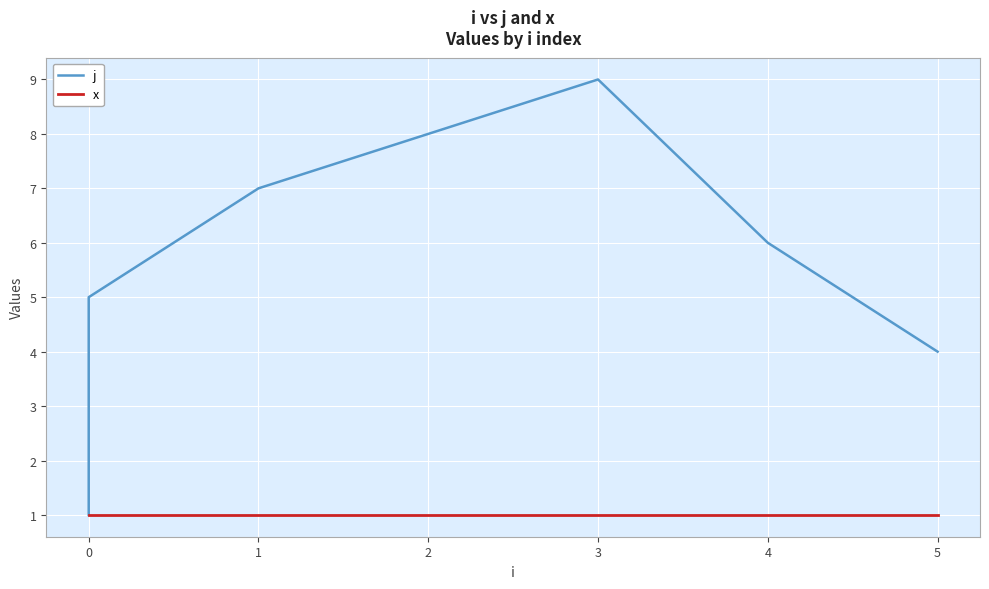

In j, how many points are higher than both neighbors (excluding endpoints)?

1